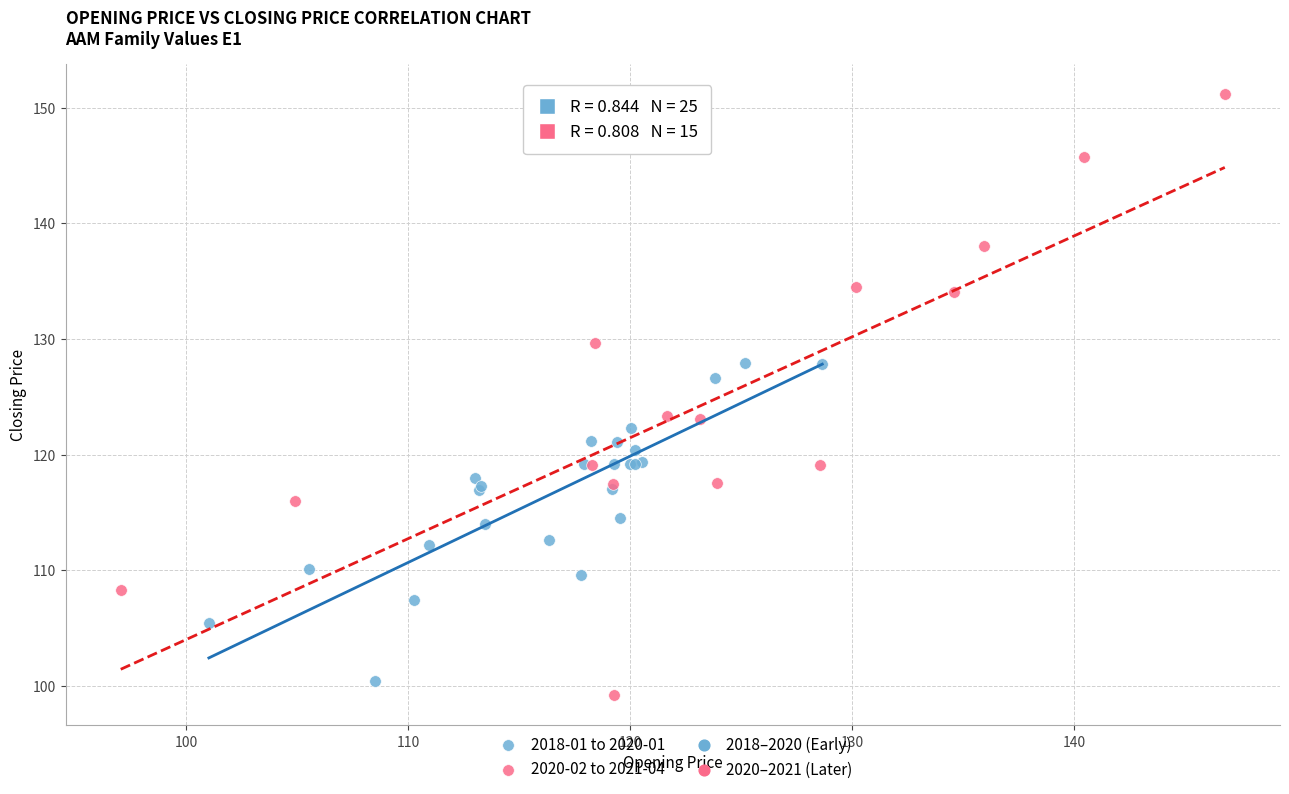

Which series has the widest spread of Y values?

2020-02 to 2021-04